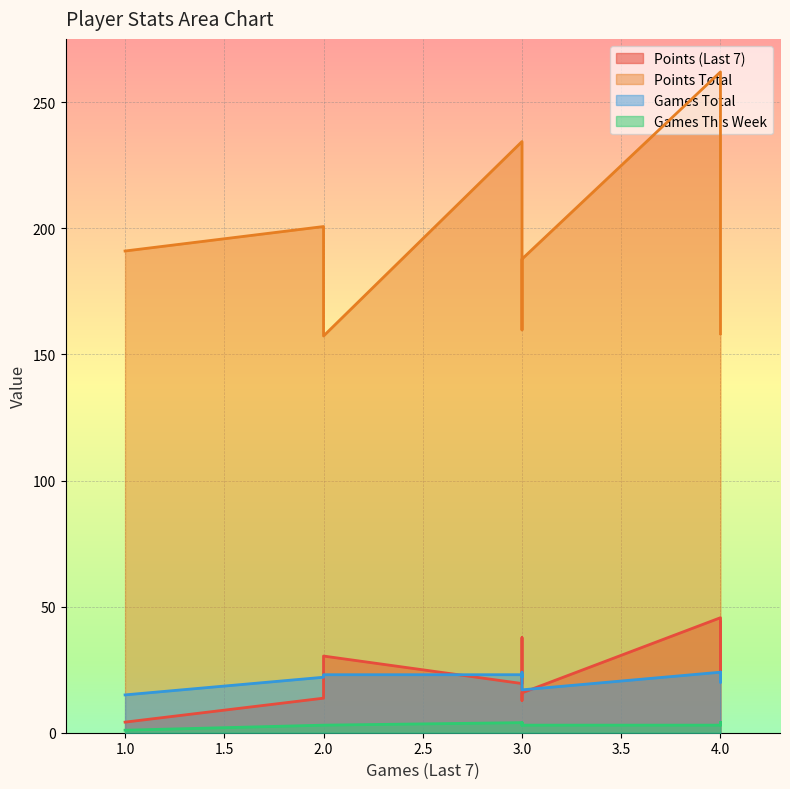

Is it true that games_total equals 8.6 at 4?

False